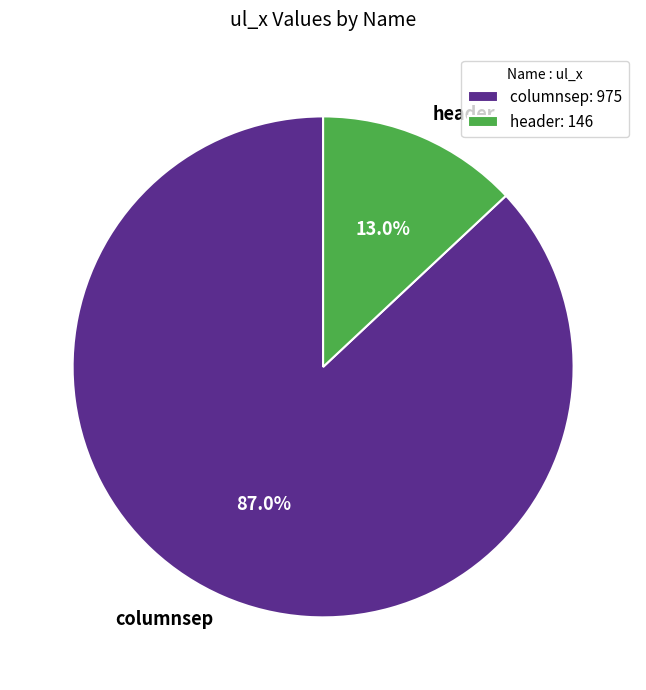

Combined, do columnsep and header account for over 50%?

Yes